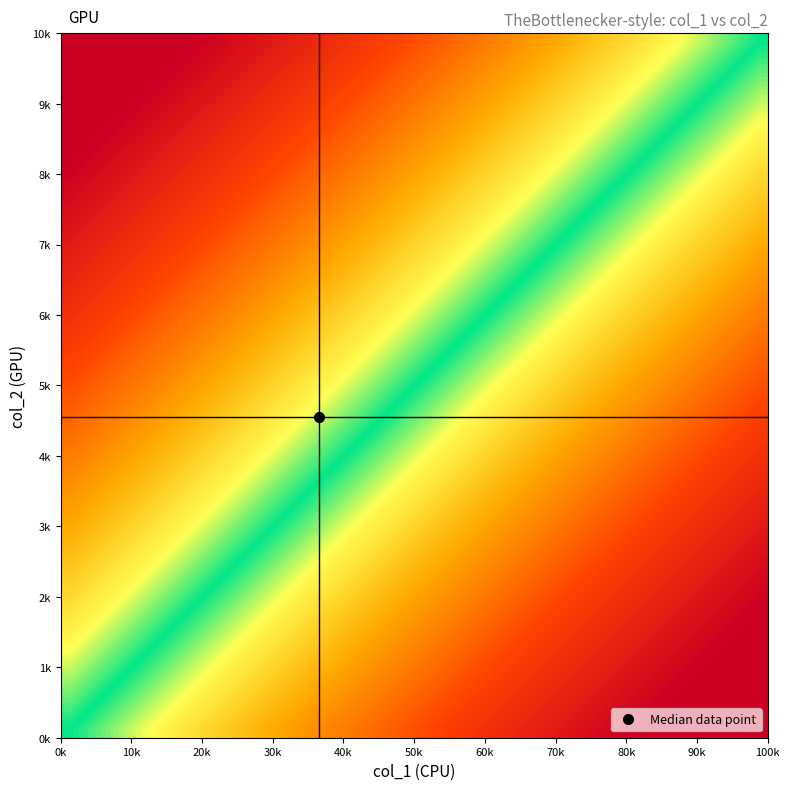

At how many categories does at least one series exceed 0?

40